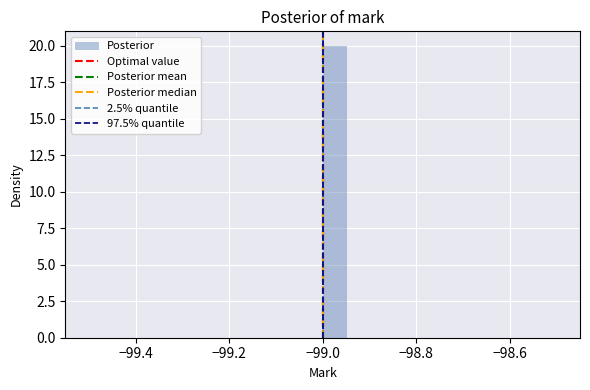

Around what value on the x-axis is the tallest bar? Give the approximate position of its centre, as read against the axis.

-98.98